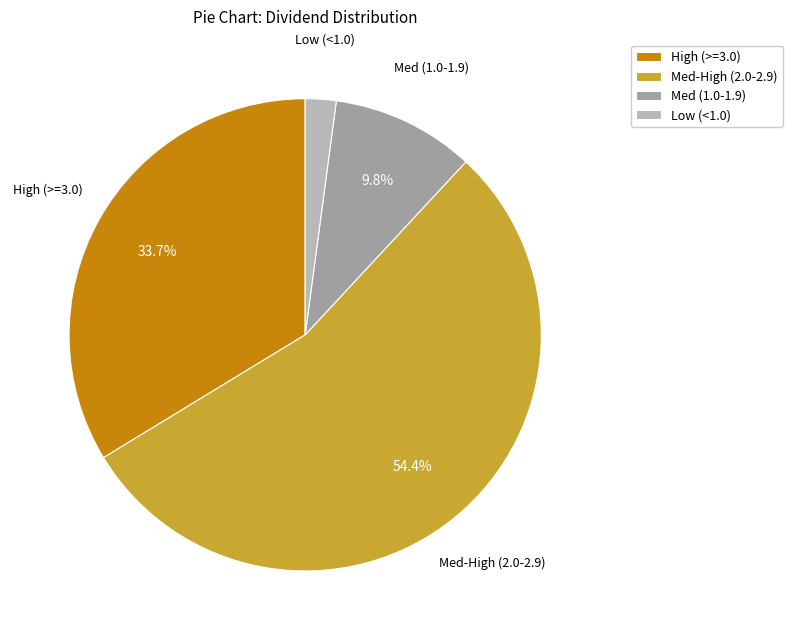

Rank the categories by value from lowest to highest.

Low (<1.0), Med (1.0-1.9), High (>=3.0), Med-High (2.0-2.9)